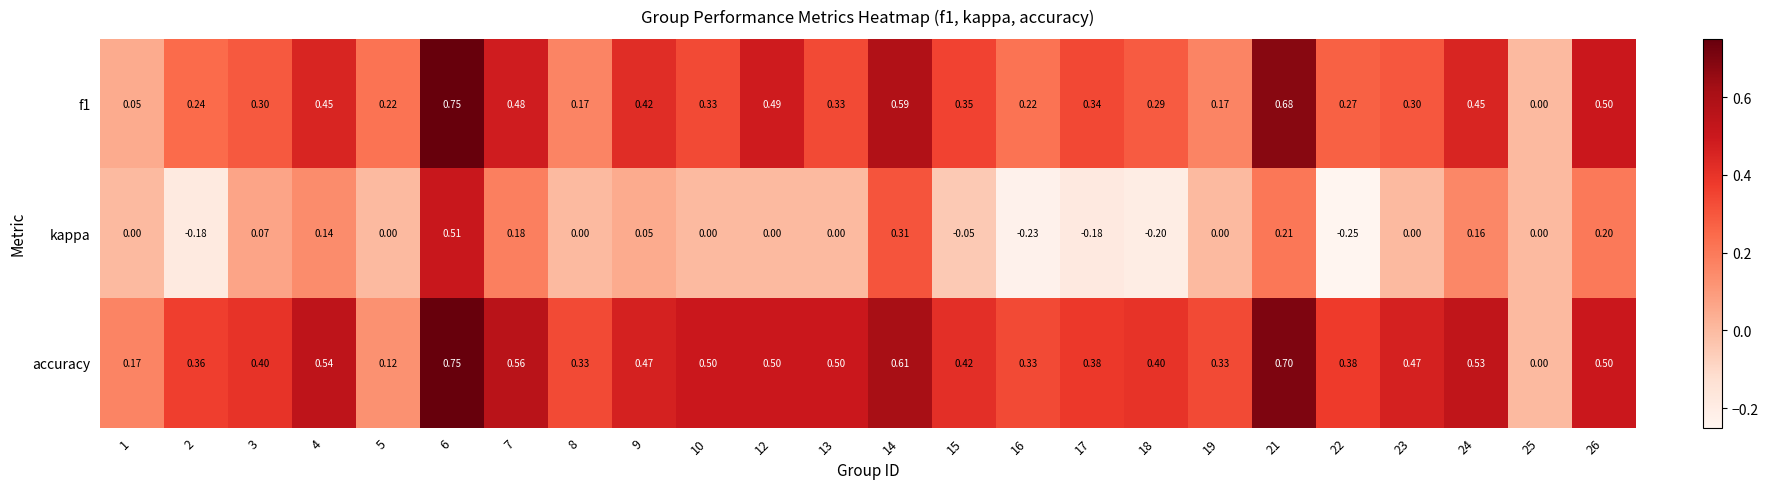

What is the smallest value displayed?

-0.2